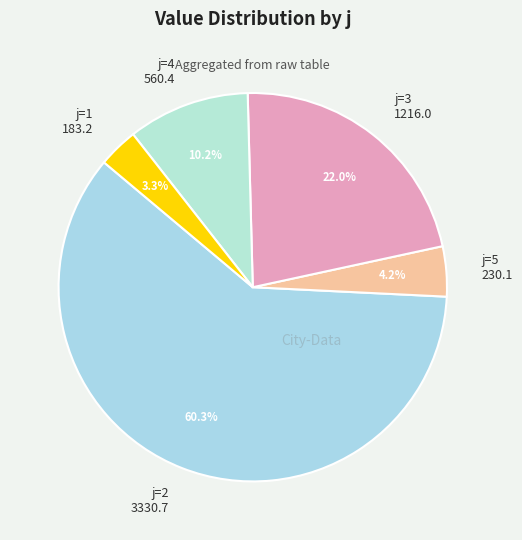

Approximately how many times larger is the value at j=2 compared to j=3?

2.7